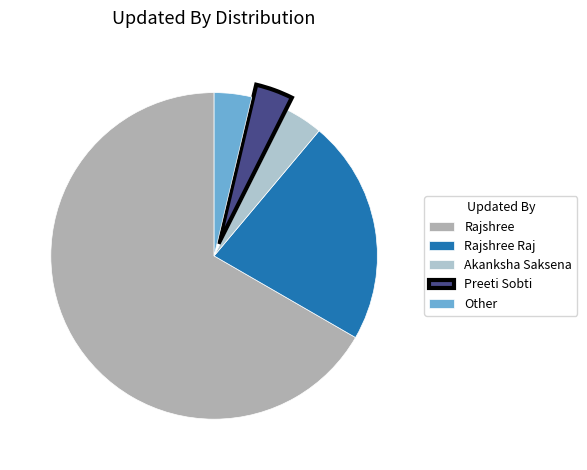

Is it true that Rajshree Raj is 8% of the pie?

False